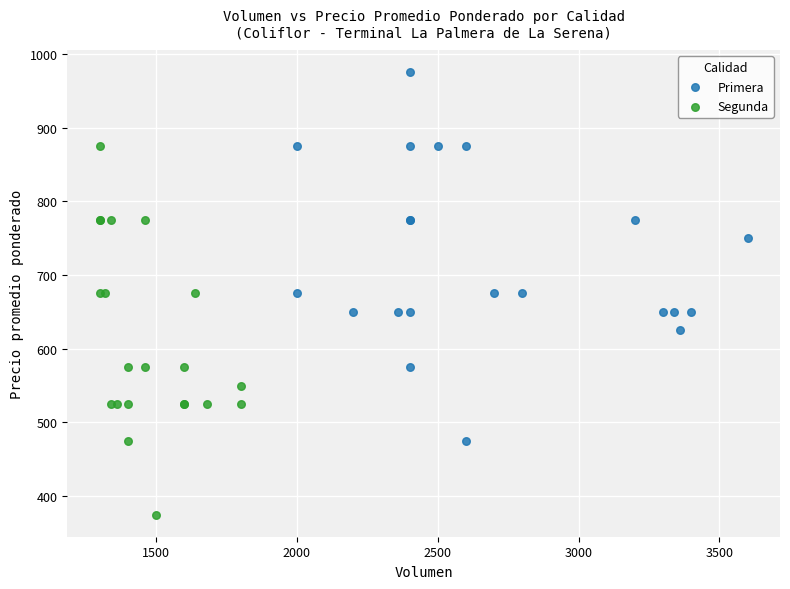

Which series contains the highest Y value?

Primera